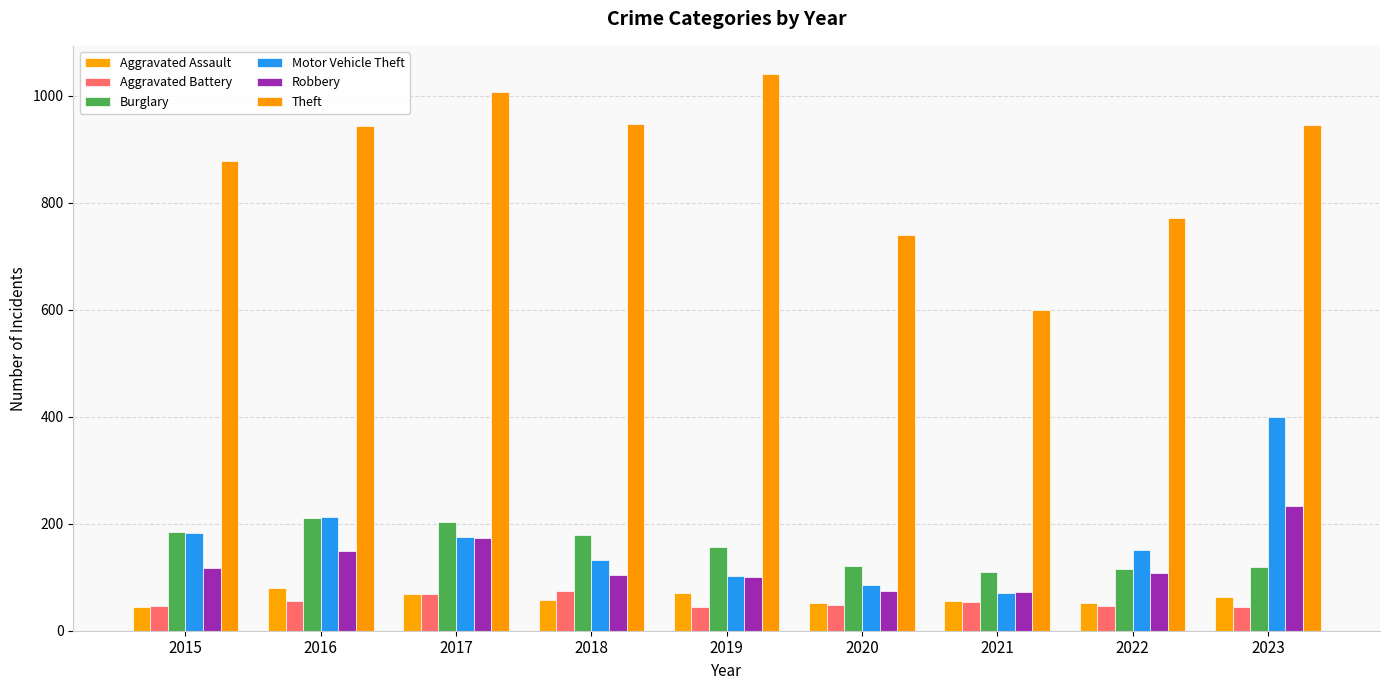

Which series has the largest total across all categories?

Theft